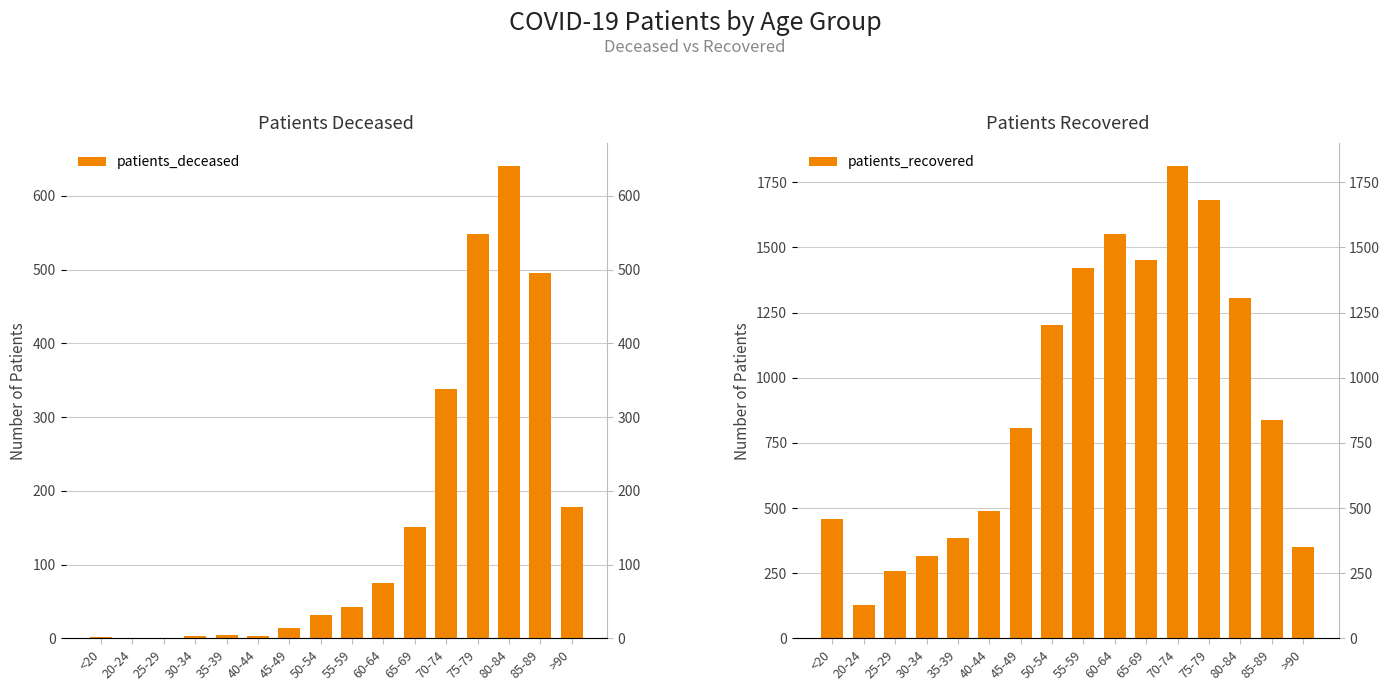

Which category has the lowest value across all series?

20-24